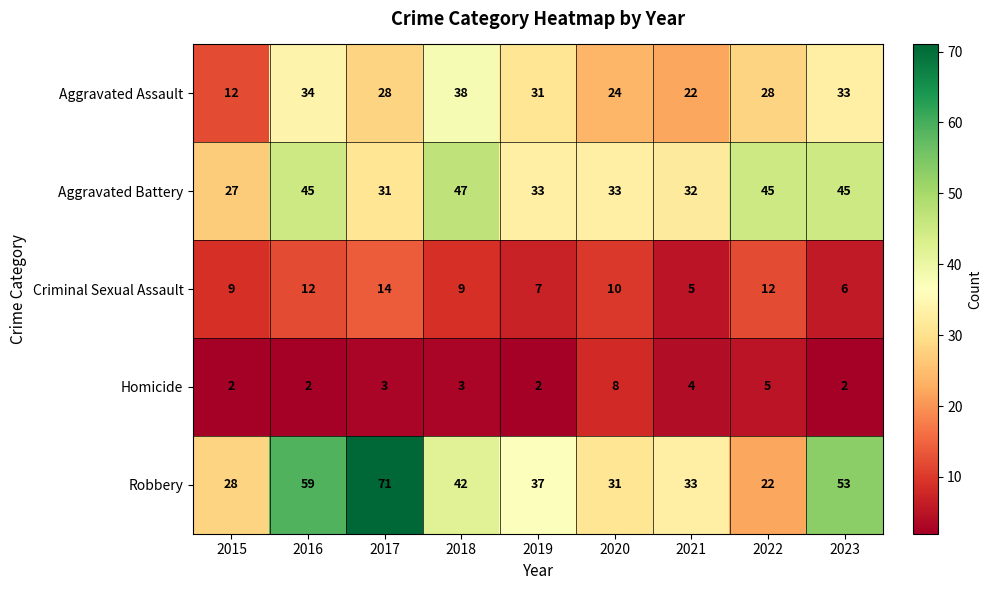

Count the number of categories in the chart.

9